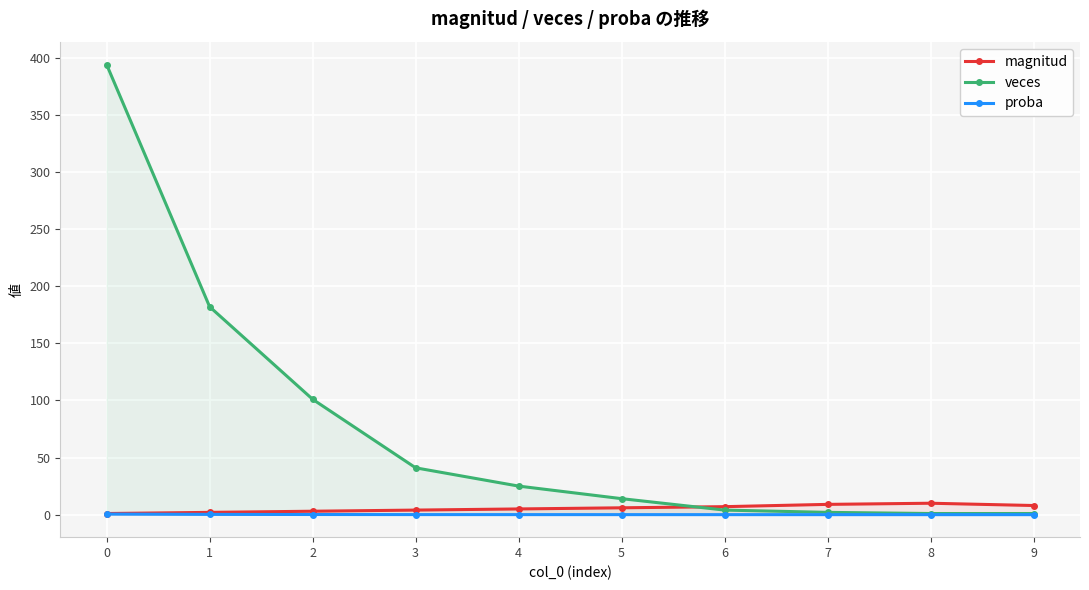

Between 1 and 7, which series saw the biggest shift?

veces